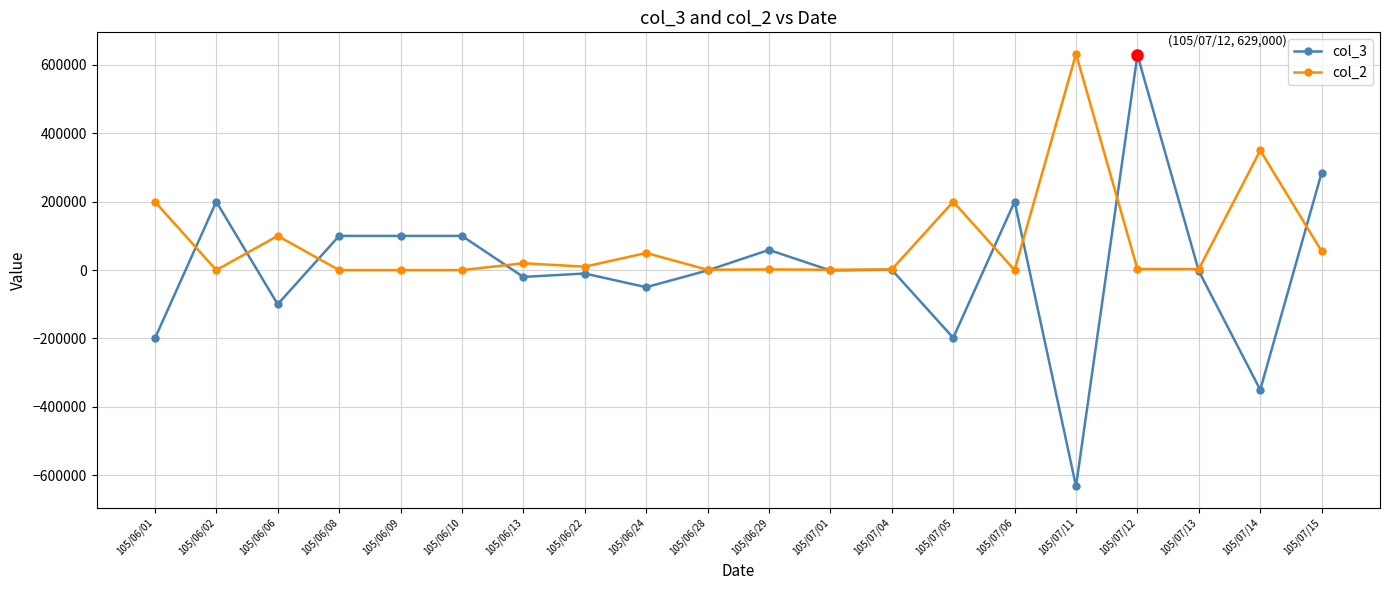

Which series has the largest range (max minus min)?

col_3